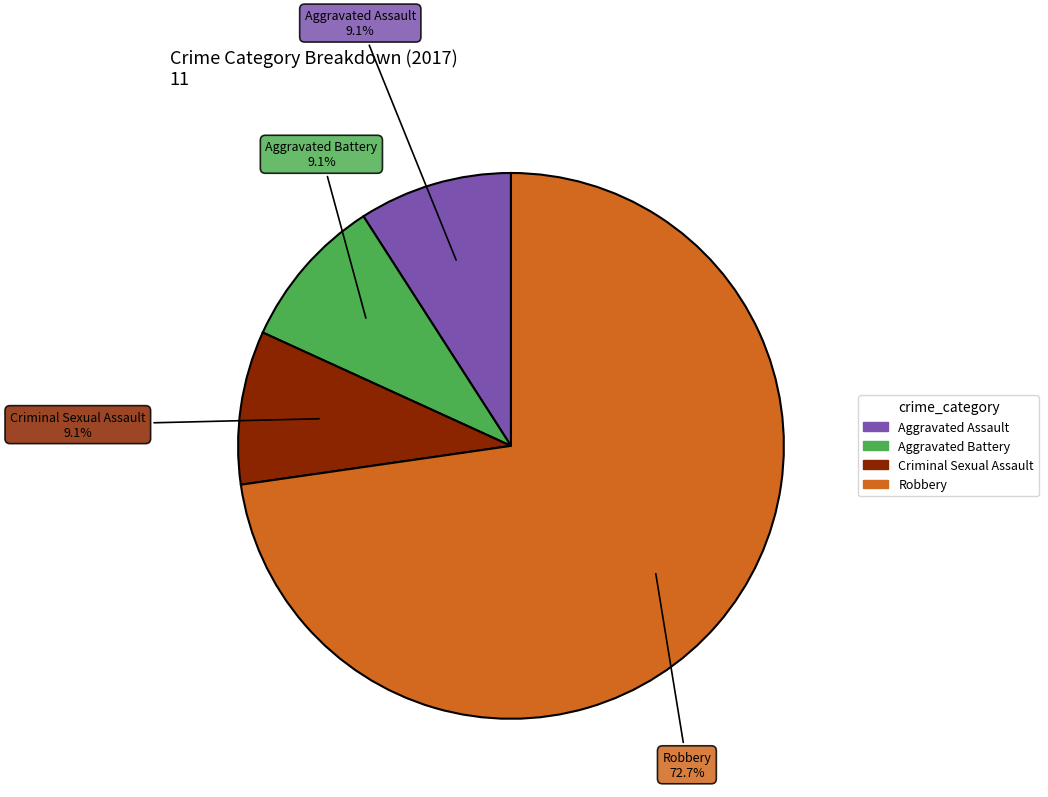

Does any single category account for the majority?

Yes